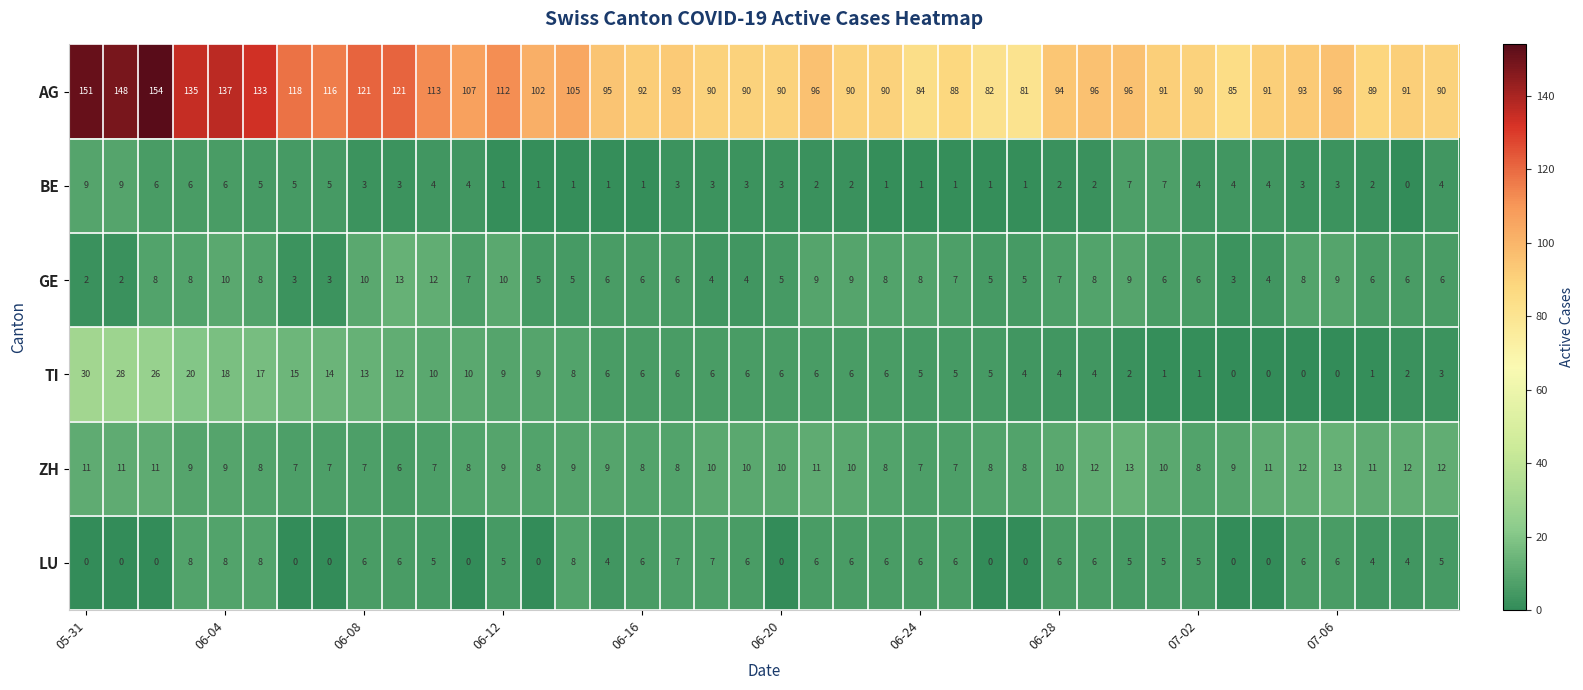

How many LU values are between 0 and 6?

34